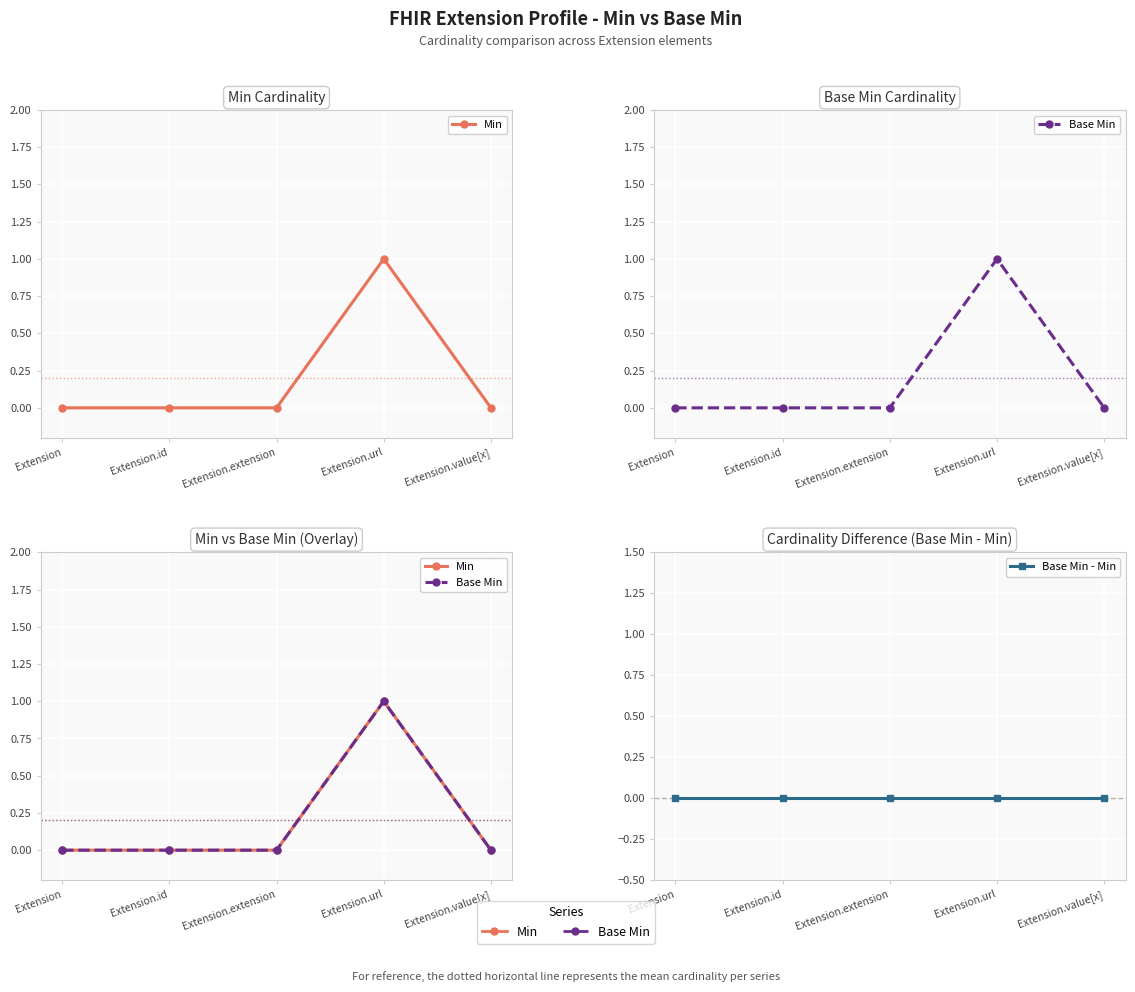

Count the Base Min values in the range 0 to 1.

5